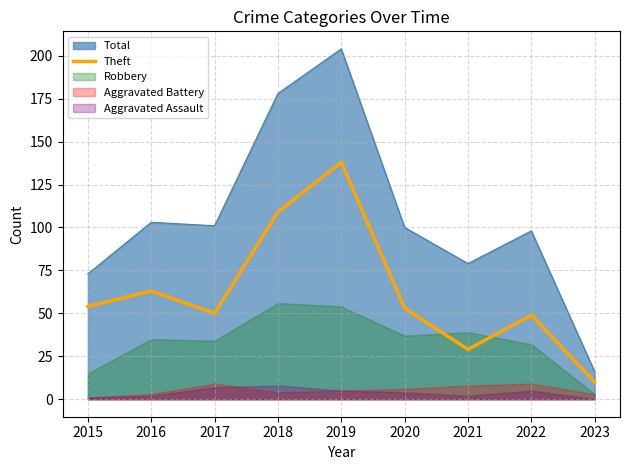

True or false: Total and Theft cross at least once.

False